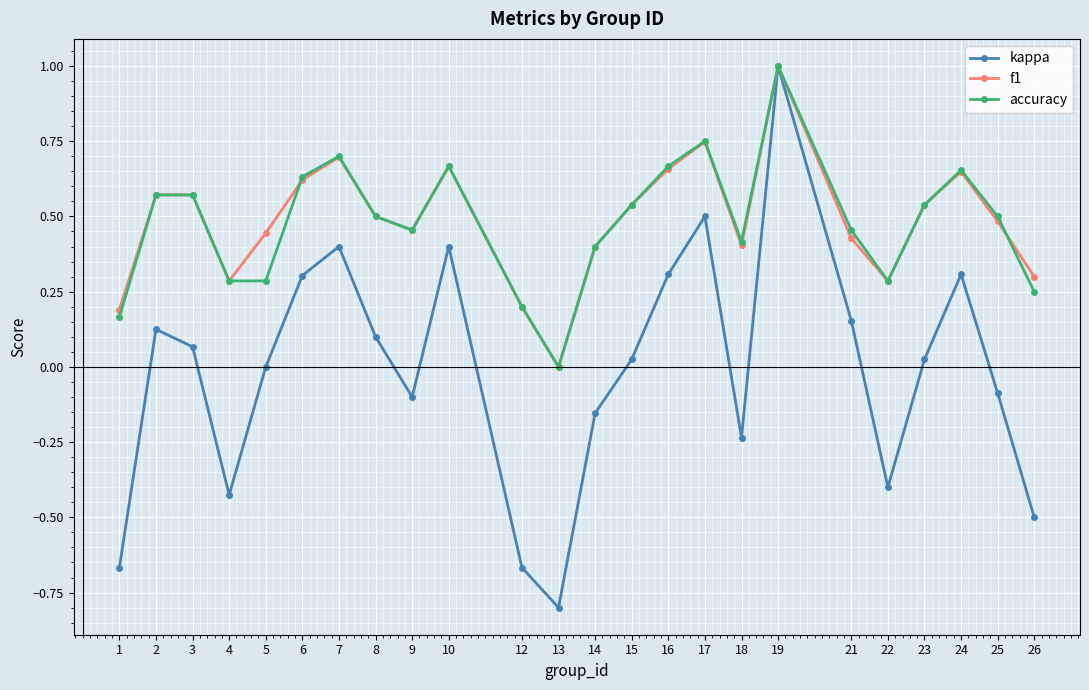

Which series has the largest range (max minus min)?

kappa